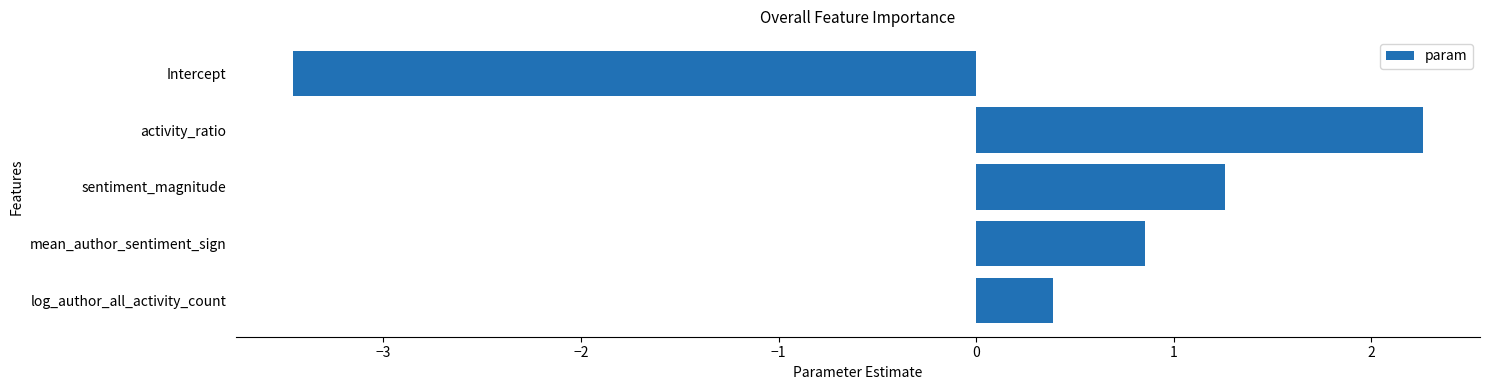

Does the chart contain stacked bars?

No